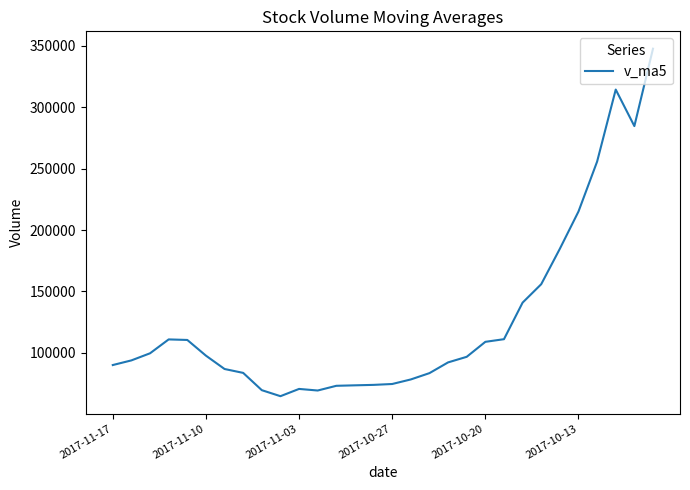

What is the minimum value shown in the chart?

64773.9